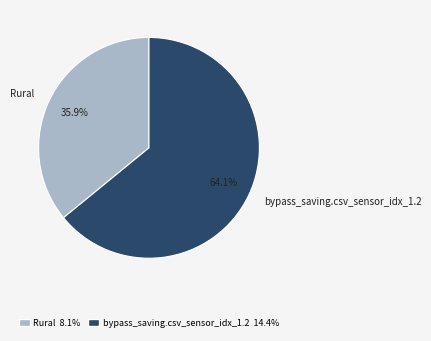

Between bypass_saving.csv_sensor_idx_1.2 and Rural, which is larger?

bypass_saving.csv_sensor_idx_1.2